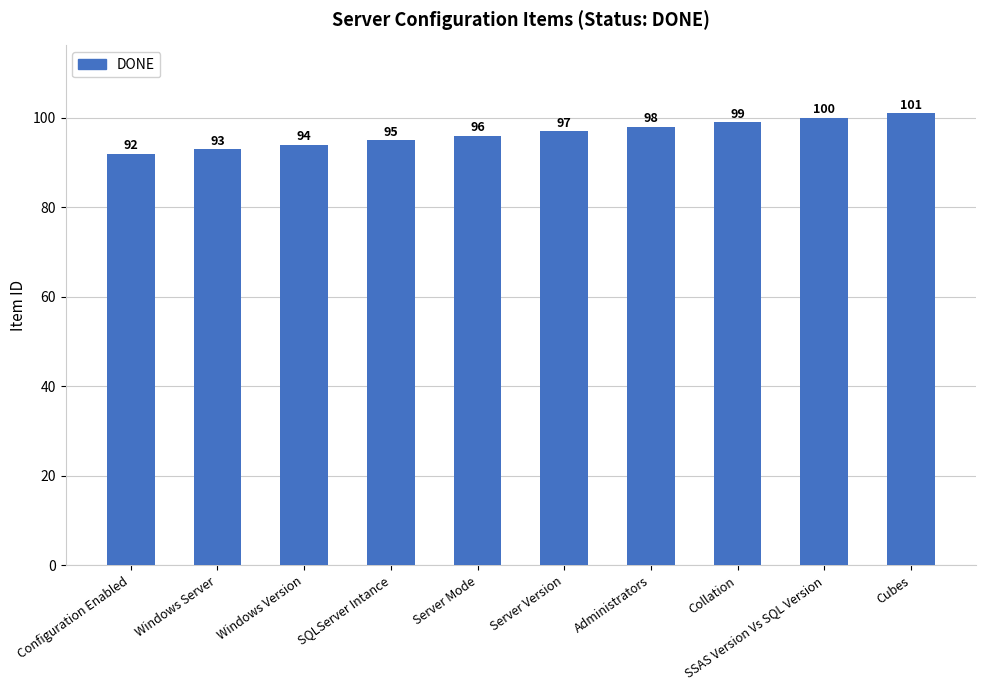

Are the bars grouped side by side (vs. stacked)?

No